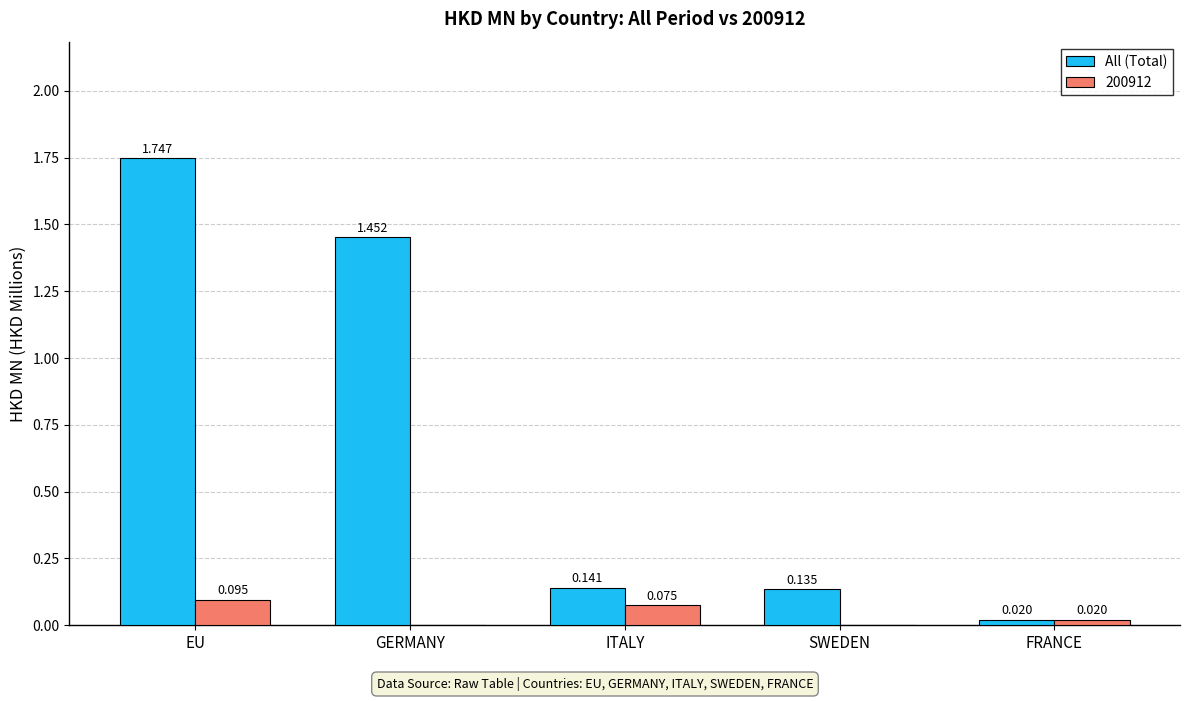

At which label does All (Total) reach its peak?

EU